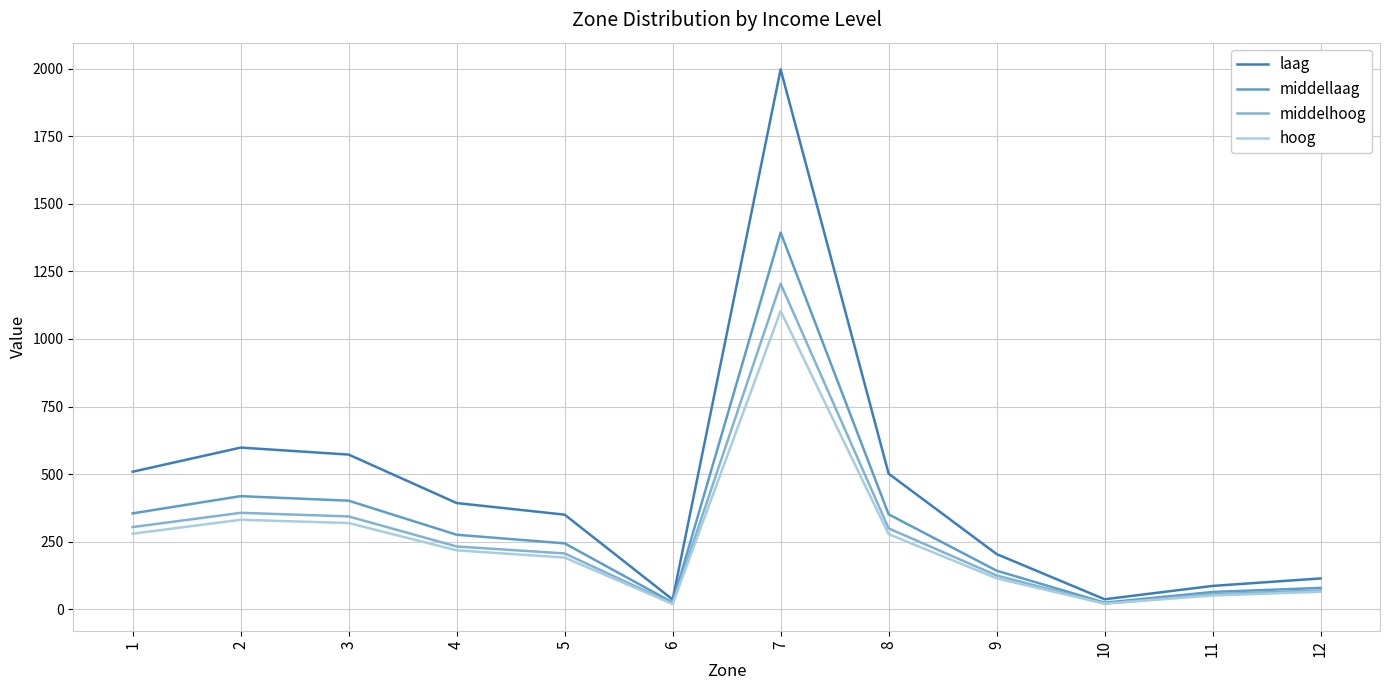

The value of middelhoog at 9 is 196.2. True or false?

False